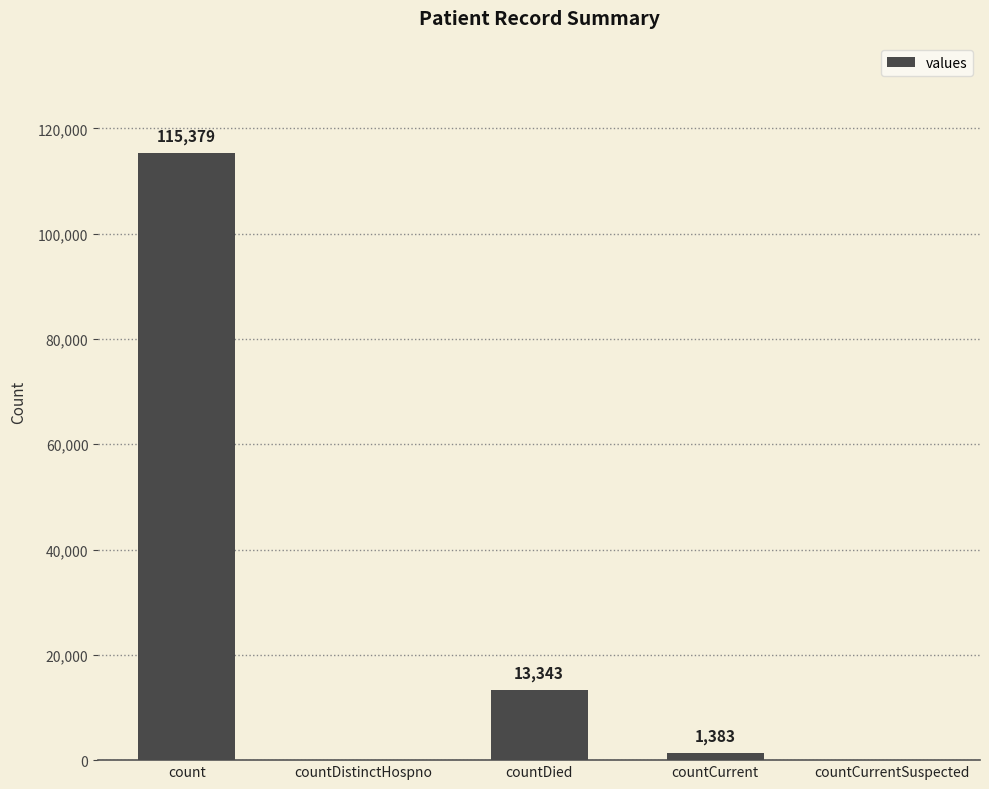

Is it true that the value at countDistinctHospno is 0?

True